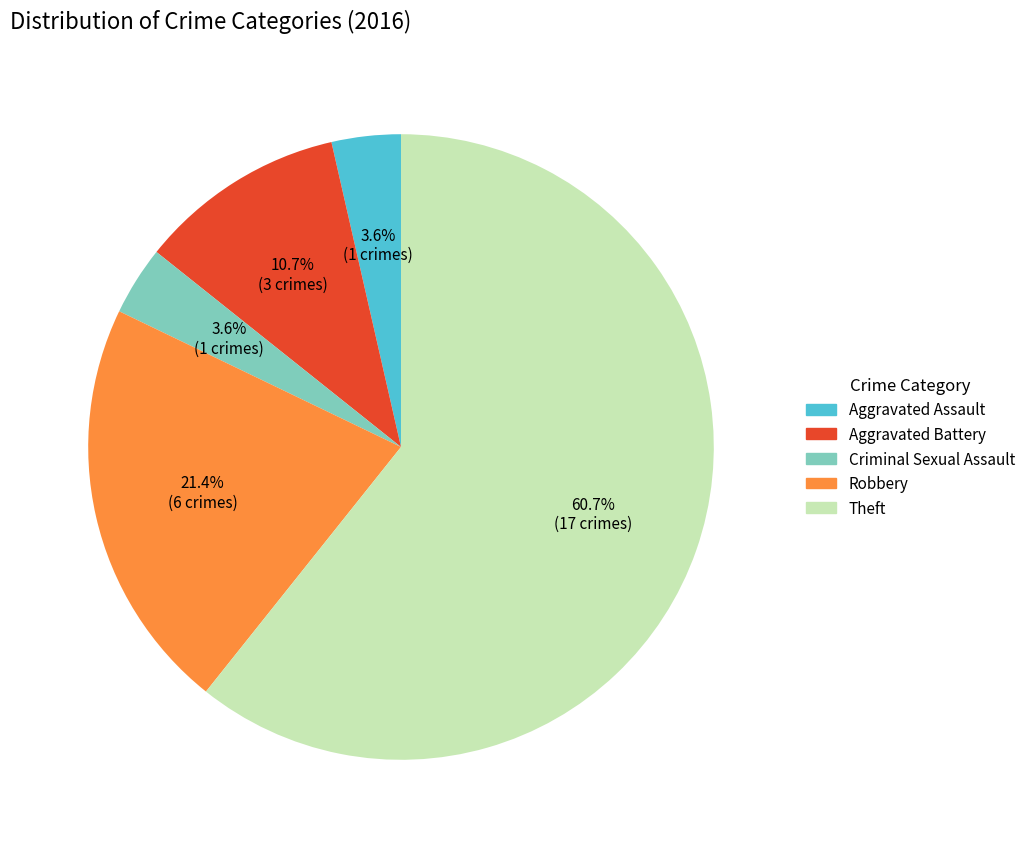

Is it true that Theft is 61% of the pie?

True